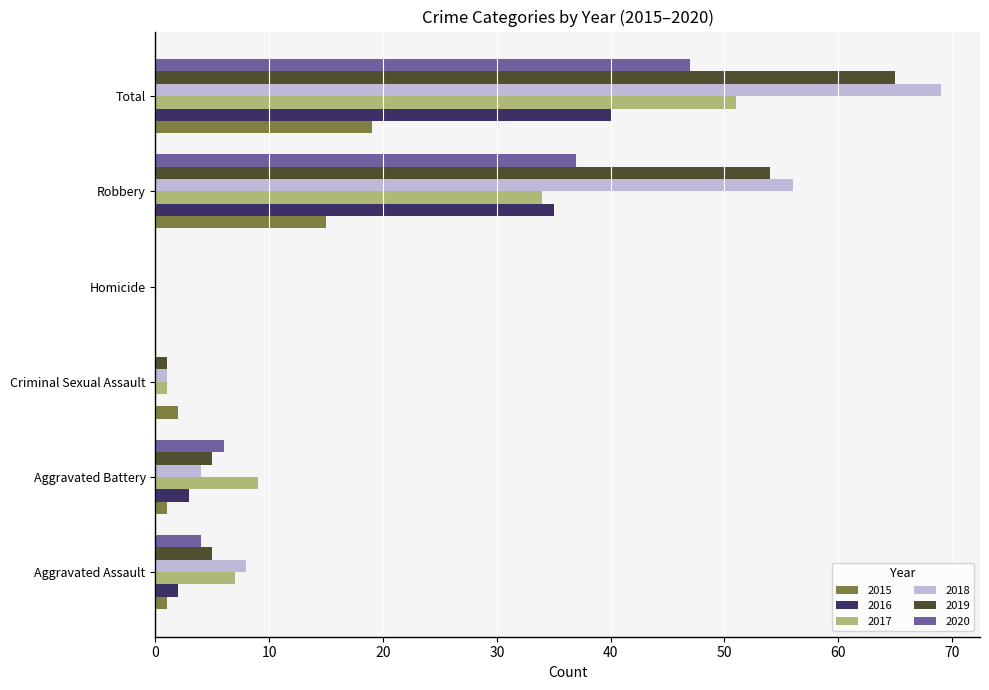

How many values in 2018 are above zero?

5